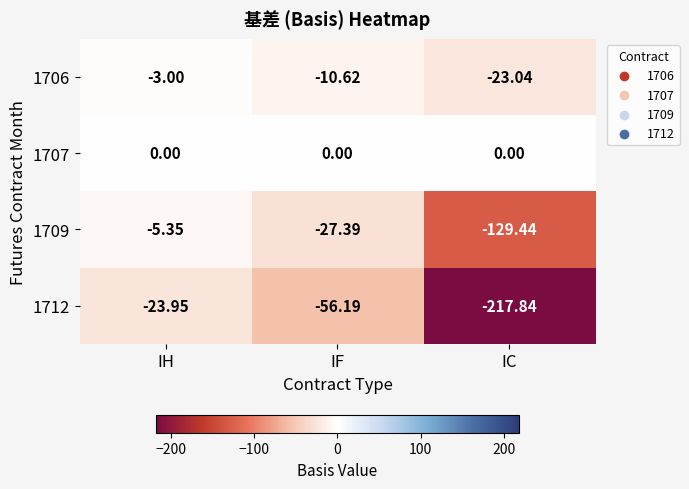

Which series changed the most between IF and IC?

1712